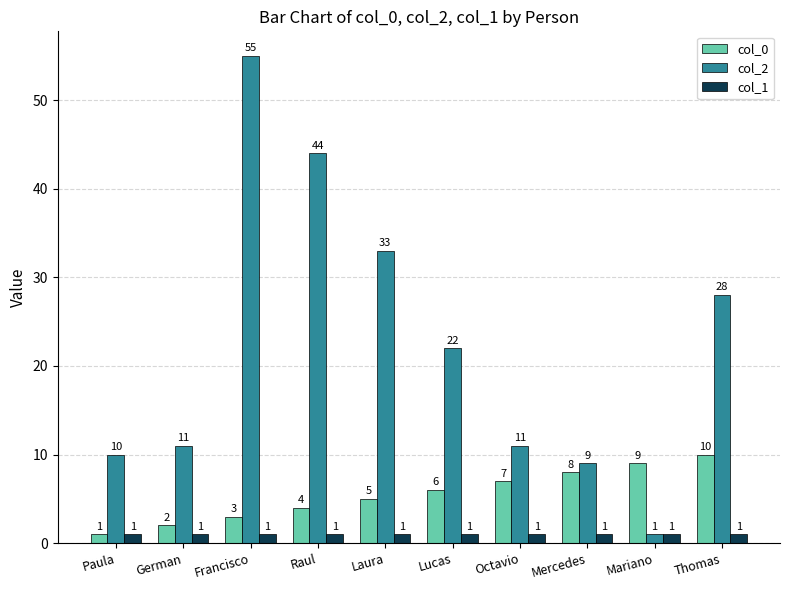

Reading left to right, transcribe all the data shown in this chart.

col_0: 1	2	3	4	5	6	7	8	9	10
col_2: 10	11	55	44	33	22	11	9	1	28
col_1: 1	1	1	1	1	1	1	1	1	1